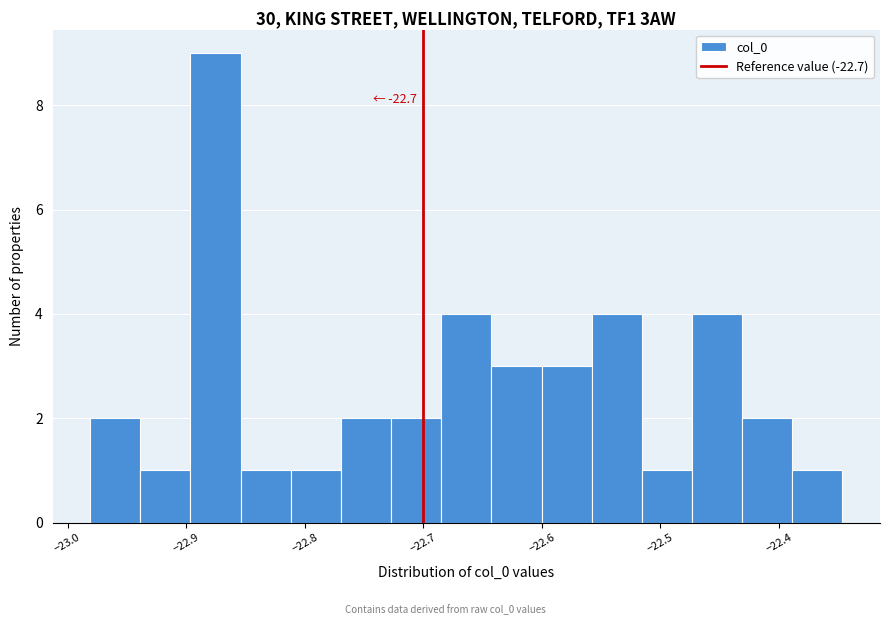

Over which range of the x-axis is the bar tallest?

-22.90 to -22.85